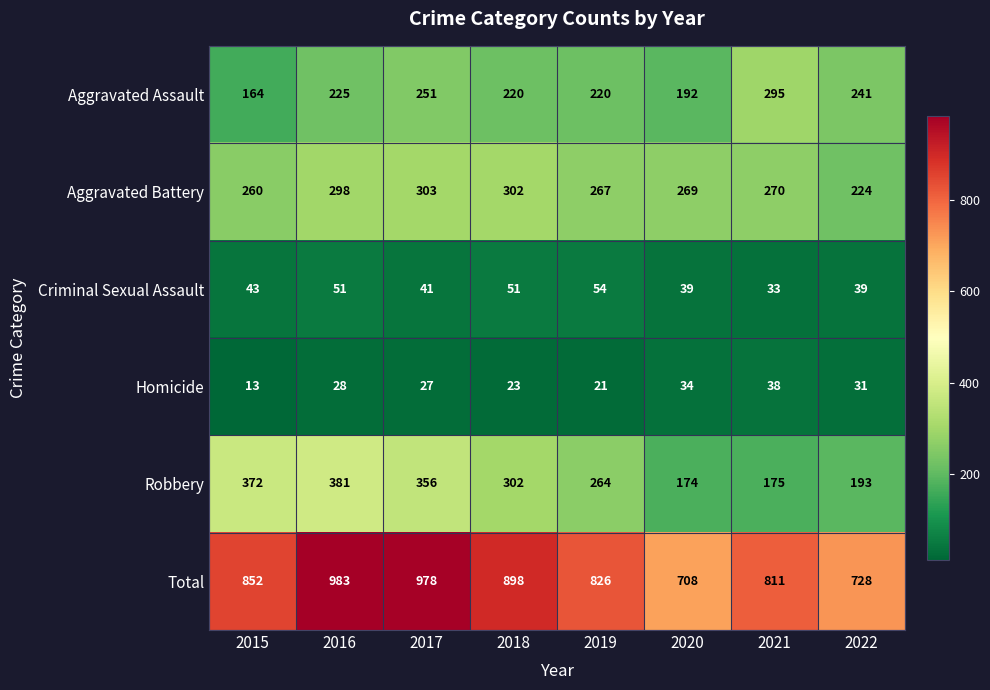

The value of Total at 2015 is 308. True or false?

False